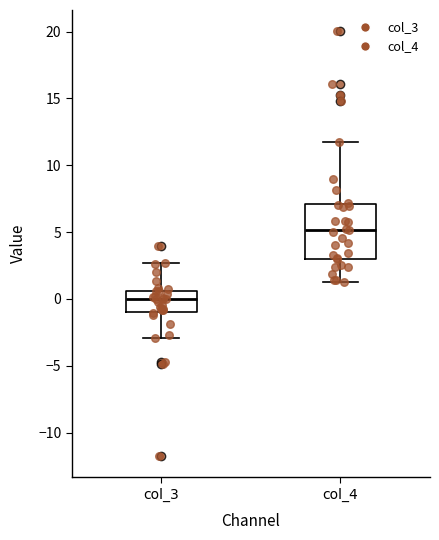

Comparing the boxes themselves (not the whiskers), which one is the tallest?

col_4